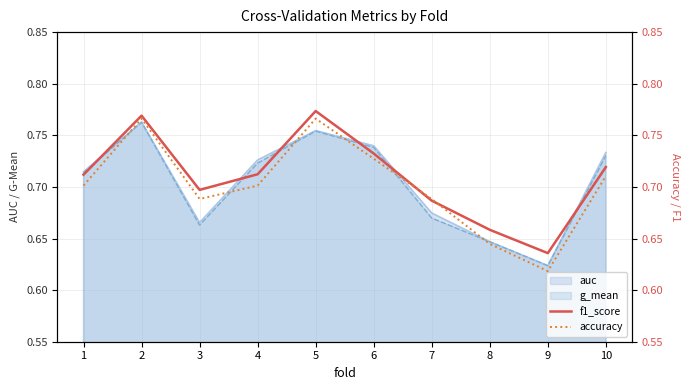

Where is the first local maximum for accuracy?

2